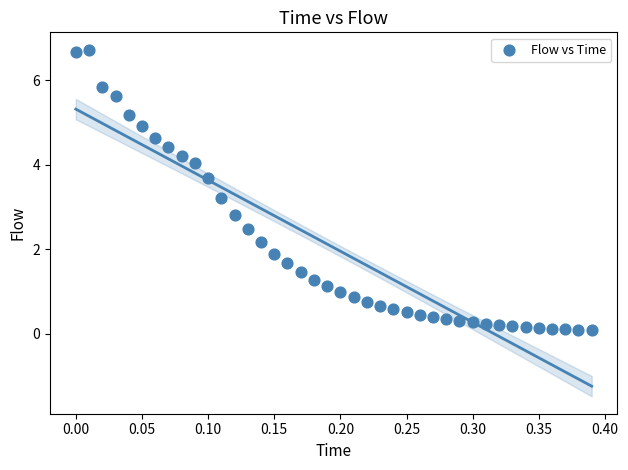

What is the range of X values (max minus min)?

0.4